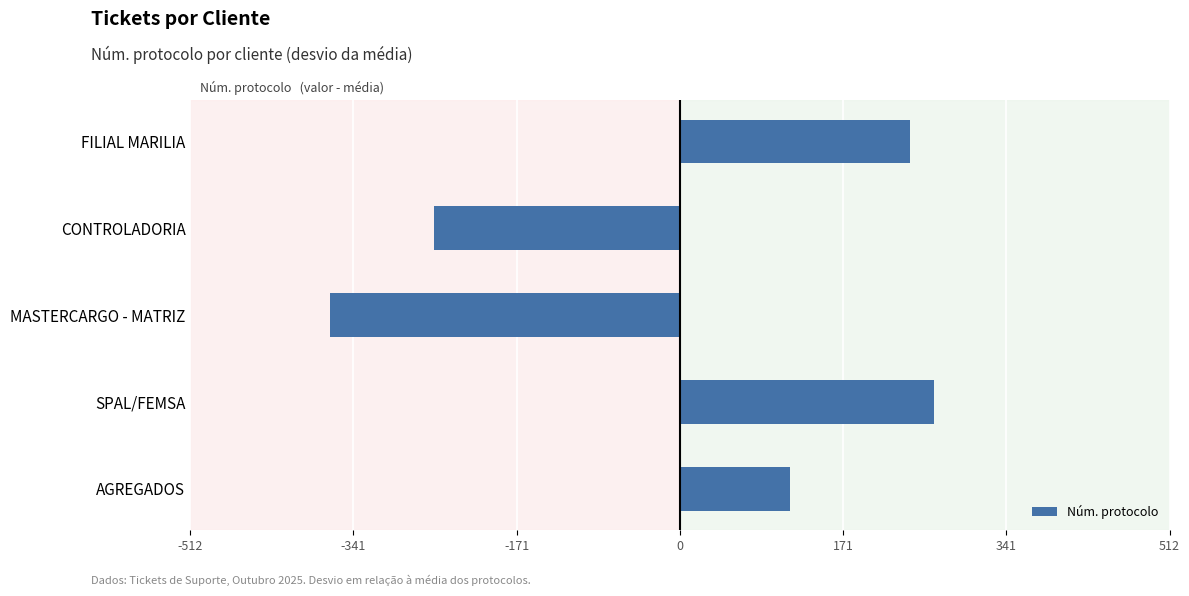

List the labels in order of value, smallest first.

MASTERCARGO - MATRIZ, CONTROLADORIA, AGREGADOS, FILIAL MARILIA, SPAL/FEMSA